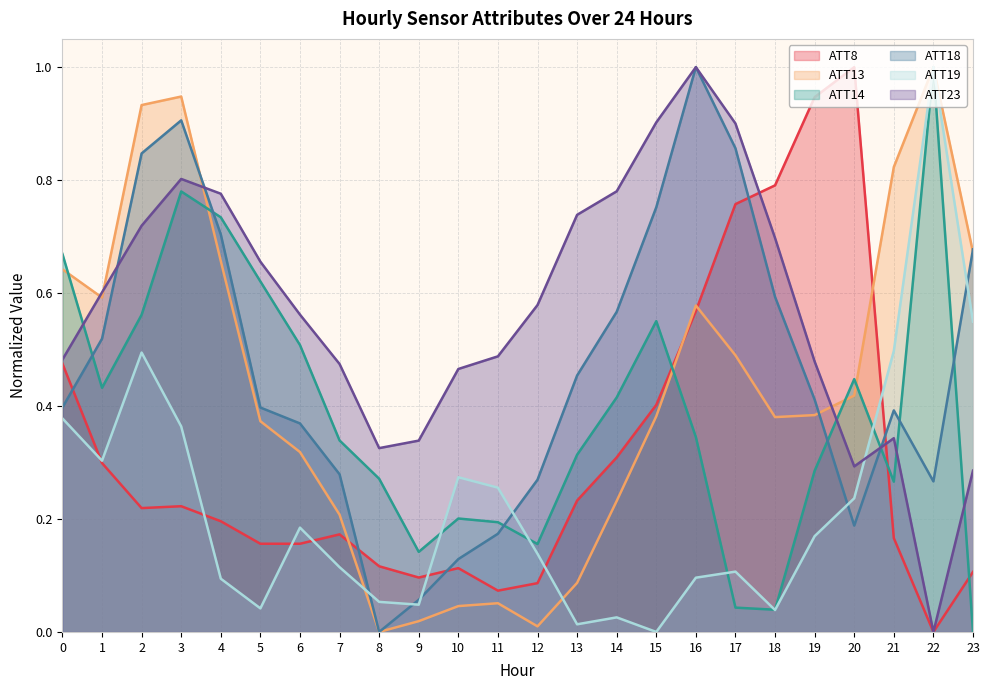

Rank the series at 4 from lowest to highest value.

ATT19, ATT8, ATT13, ATT18, ATT14, ATT23